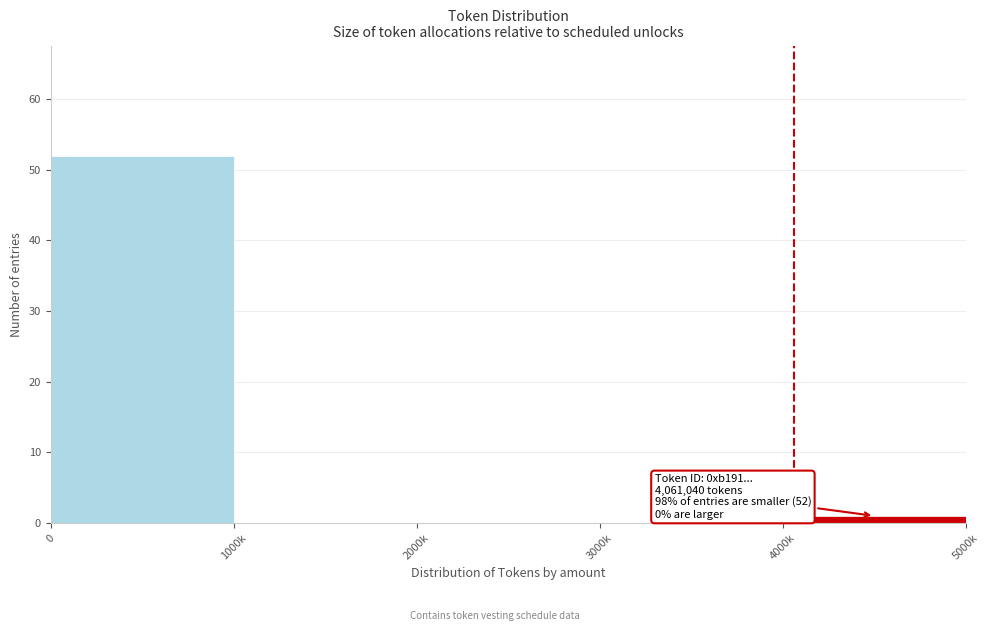

Reading right to left, what are all the values shown in this chart?

4000k=1	3000k=0	2000k=0	1000k=0	0=52